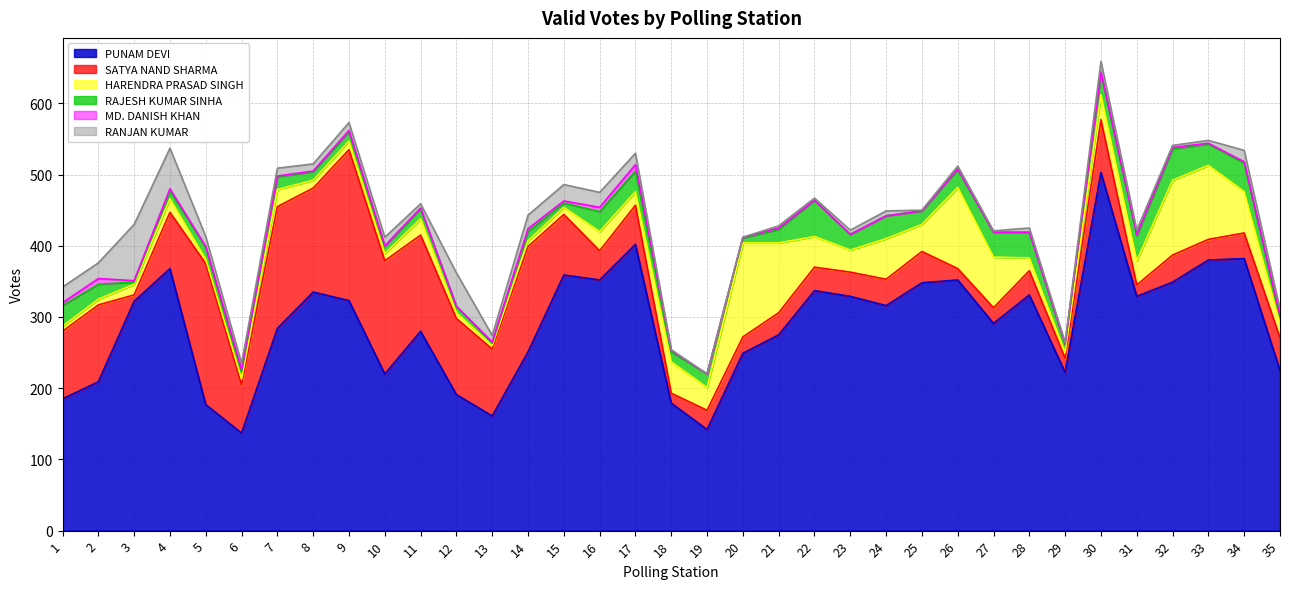

Does the chart have visible grid lines?

Yes